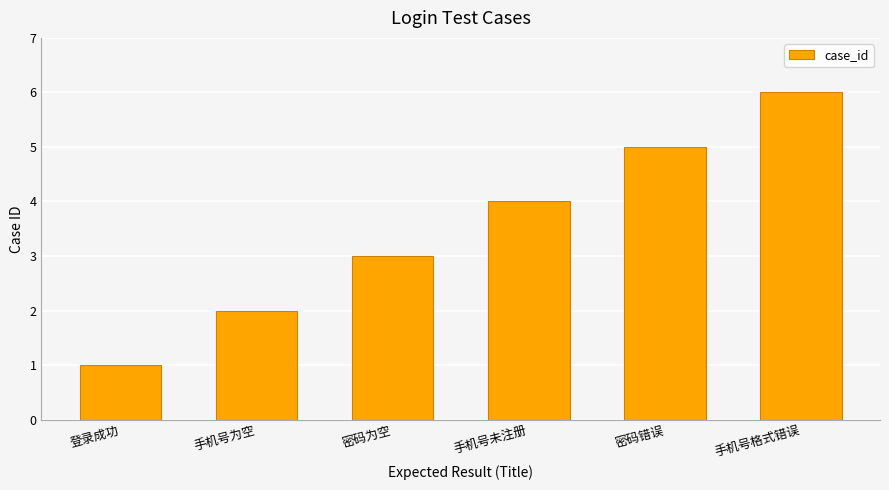

Reading left to right, transcribe all the data shown in this chart.

1	2	3	4	5	6